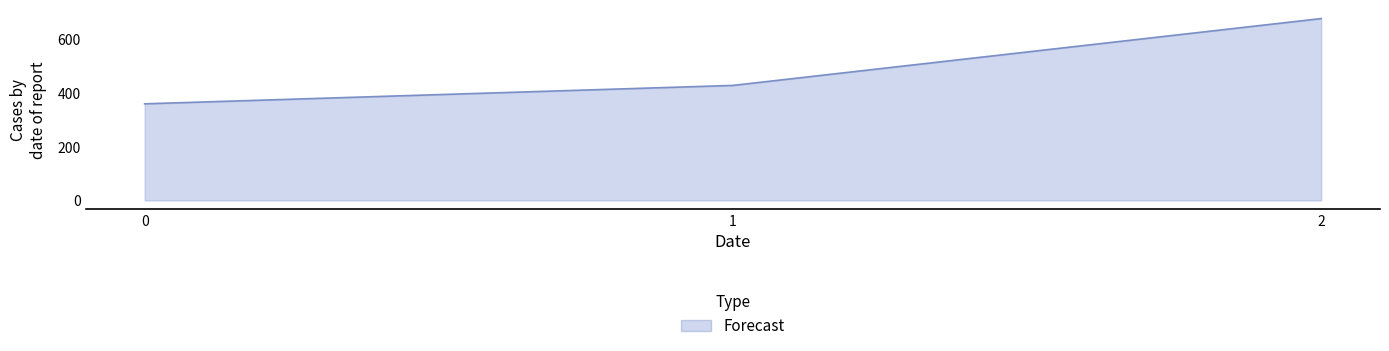

Reading left to right, list all the values displayed in this chart.

360.0	428.6	677.8